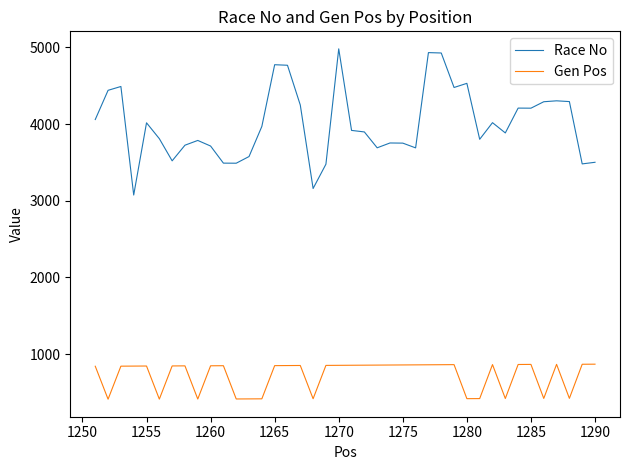

What is the minimum value for Race No?

3075